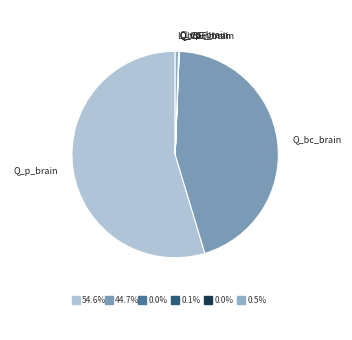

What is the ratio of the value at Q_bc_brain to the value at Q_p_brain?

0.8